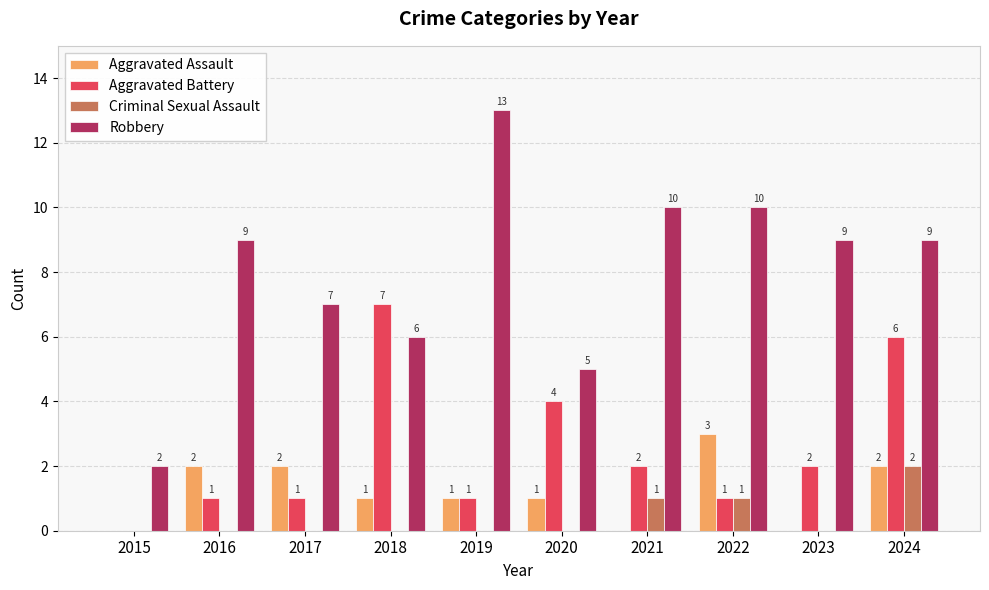

Reading right to left, extract all data points from this chart.

Aggravated Assault: 2024=2	2023=0	2022=3	2021=0	2020=1	2019=1	2018=1	2017=2	2016=2	2015=0
Aggravated Battery: 2024=6	2023=2	2022=1	2021=2	2020=4	2019=1	2018=7	2017=1	2016=1	2015=0
Criminal Sexual Assault: 2024=2	2023=0	2022=1	2021=1	2020=0	2019=0	2018=0	2017=0	2016=0	2015=0
Robbery: 2024=9	2023=9	2022=10	2021=10	2020=5	2019=13	2018=6	2017=7	2016=9	2015=2